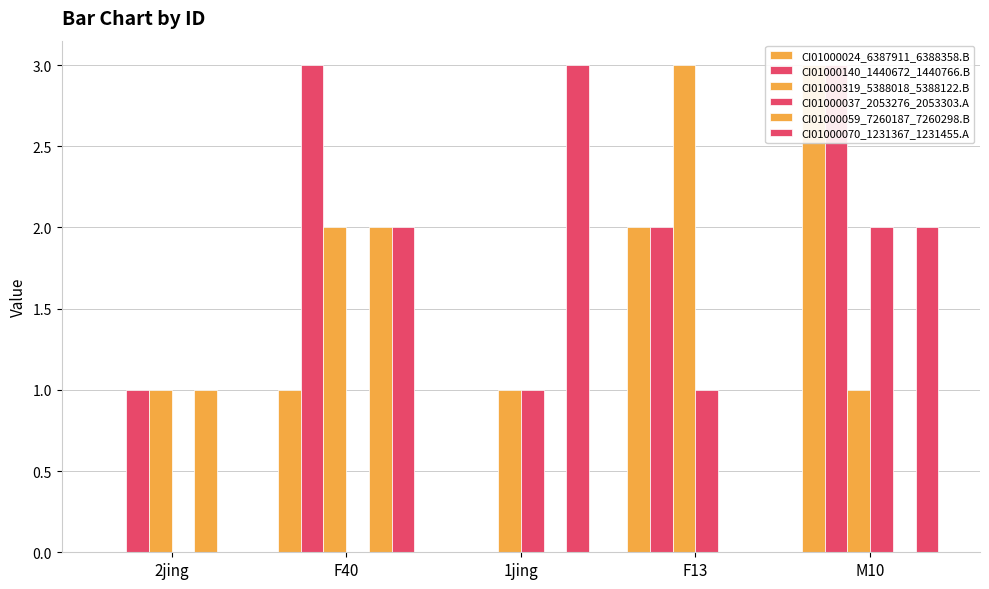

What is the sum of all CI01000070_1231367_1231455.A values?

7